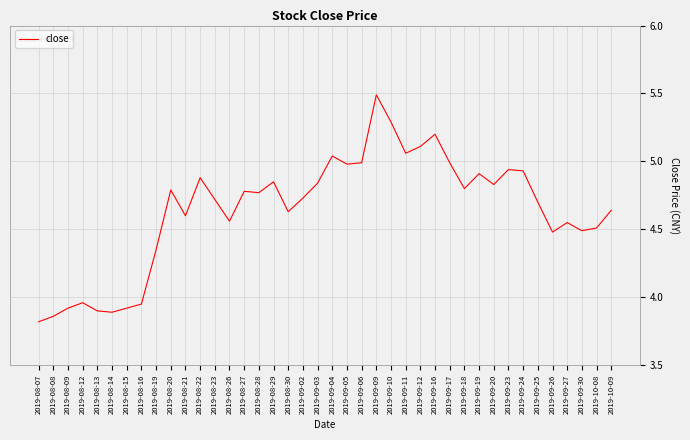

True or false: the data shows 4.8 at 2019-08-29.

True